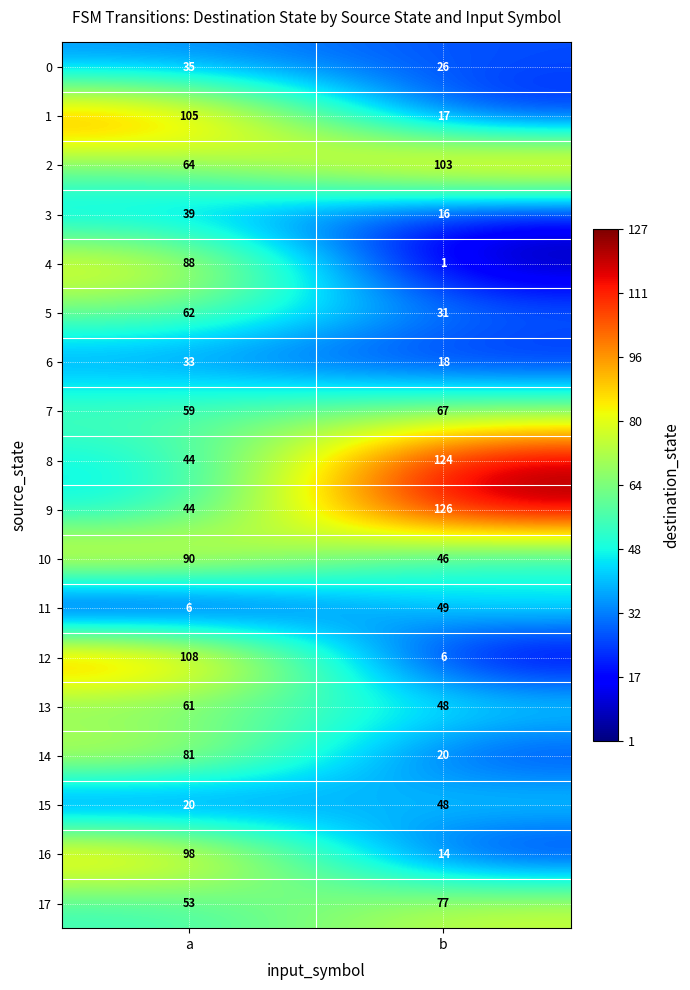

What is the total value across all series at b?

837